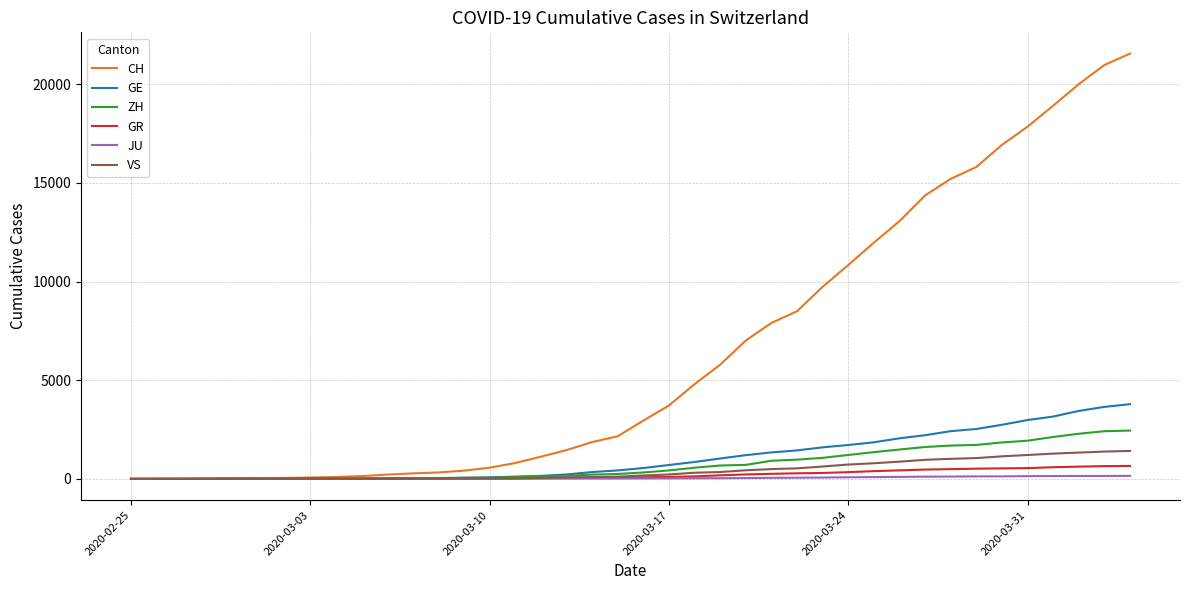

Which label corresponds to the smallest value in the chart?

2020-02-25